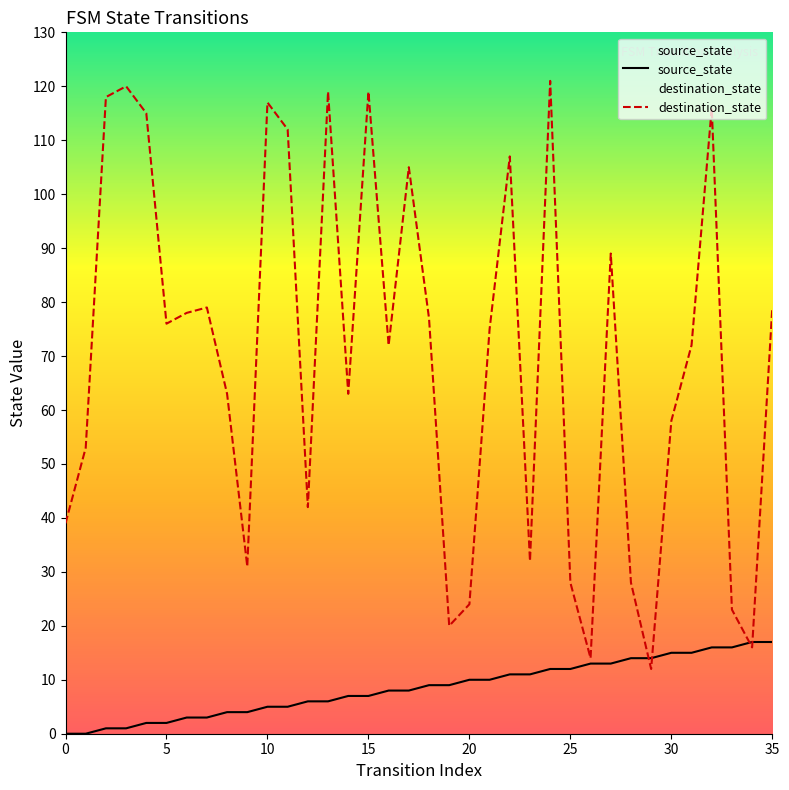

Which series has the largest total across all categories?

destination_state